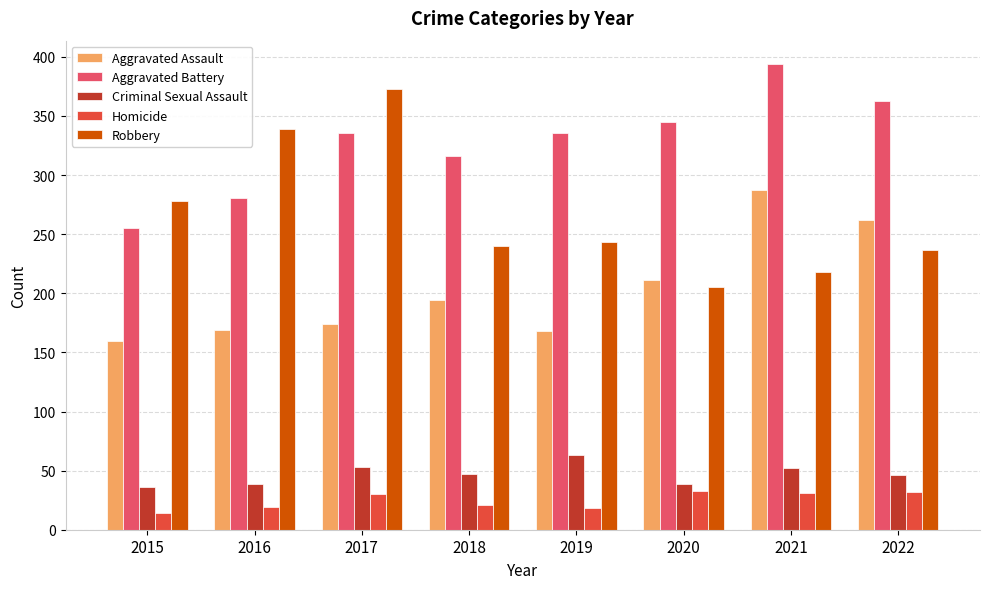

The value of Criminal Sexual Assault at 2019 is 63. True or false?

True